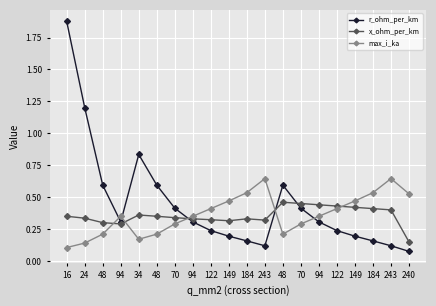

What is the lowest value of the r_ohm_per_km series?

0.1